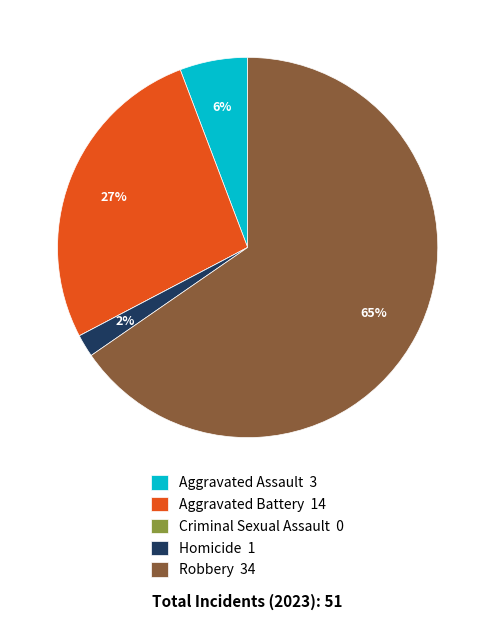

Is there any slice that represents more than half of the pie?

Yes